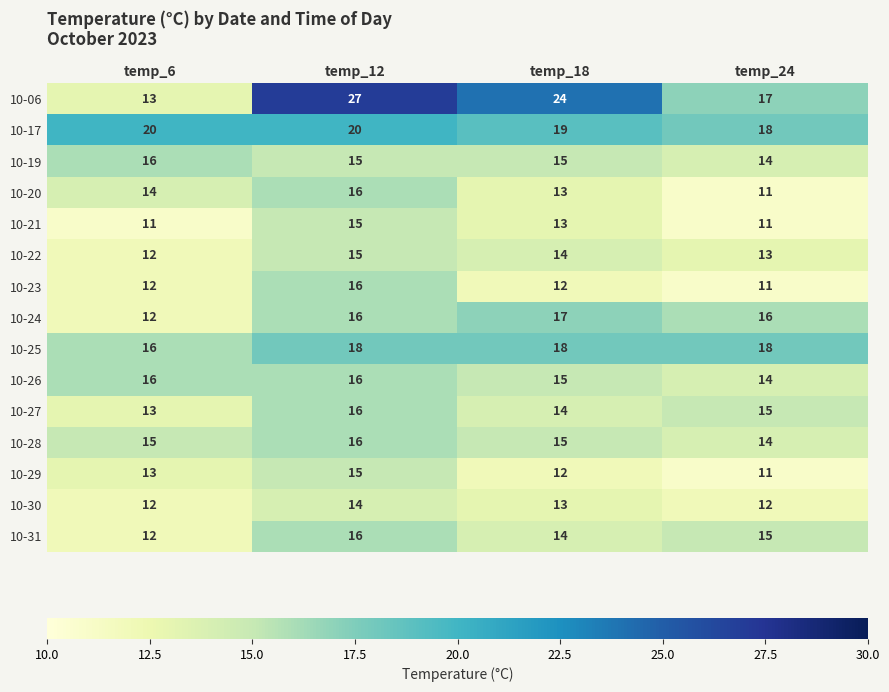

At which label does 10-19 reach its minimum?

temp_24